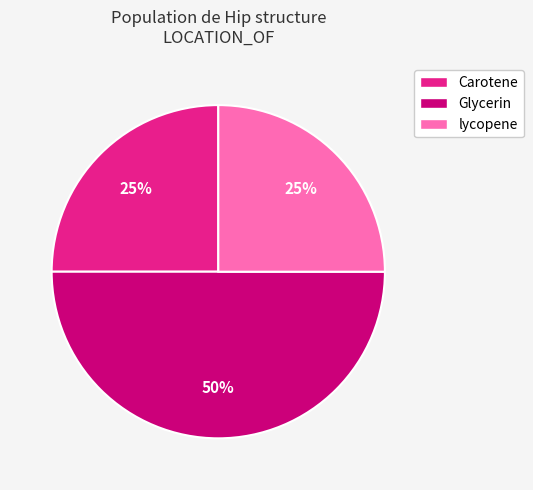

To the nearest percent, what is the difference between the largest and smallest slice percentages?

25%